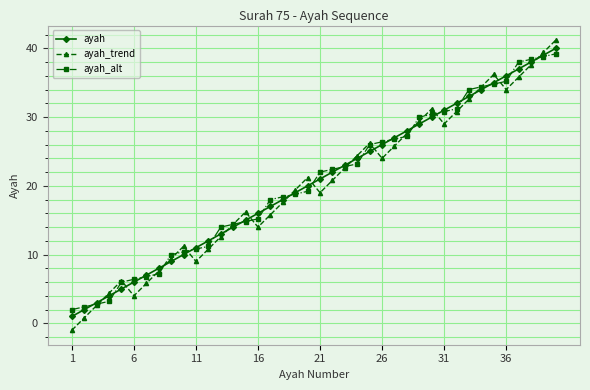

What is the smallest value displayed?

-1.0